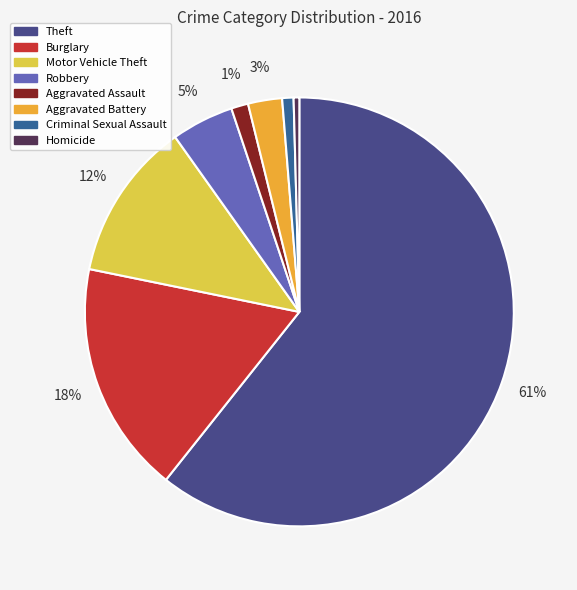

To the nearest percent, what is the difference between the largest and smallest slice percentages?

60%